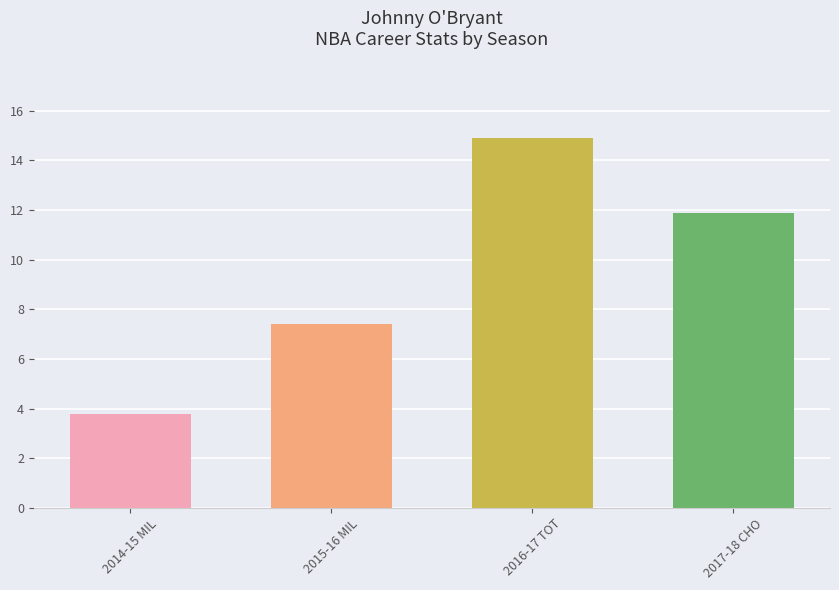

How many bars are there in total?

4